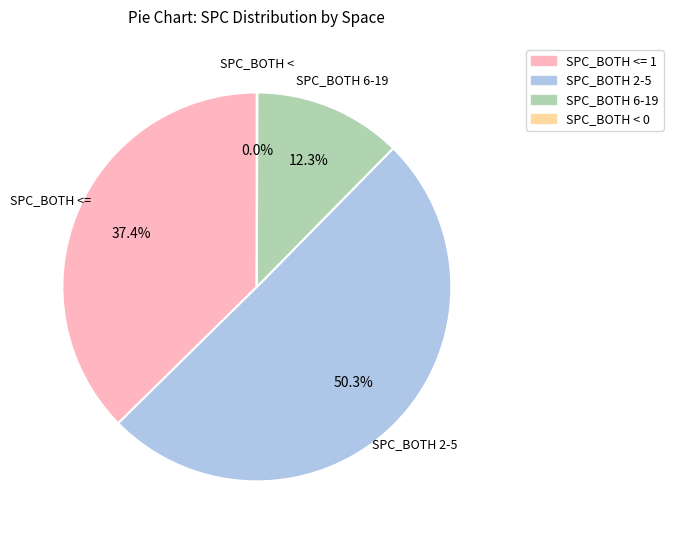

Is there a majority slice in this chart?

Yes